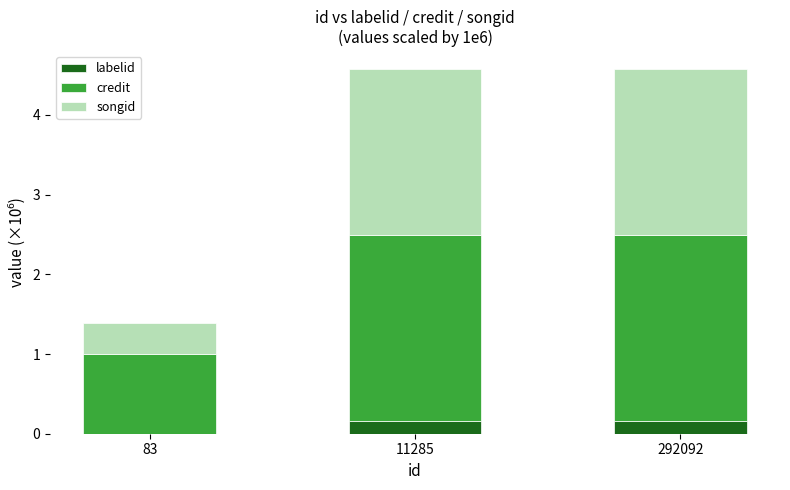

What is the sum of the labelid values at 11285 and 292092?

0.3